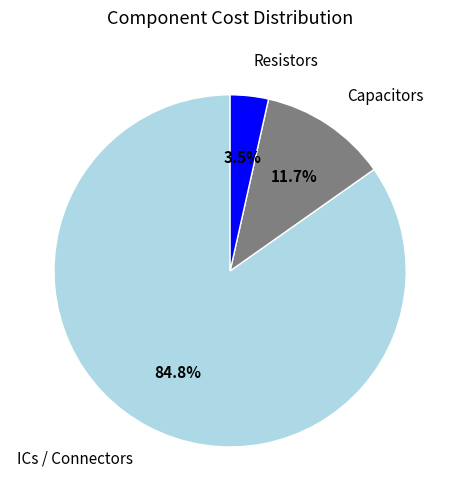

To the nearest percent, what is the difference between the largest and smallest slice percentages?

81%